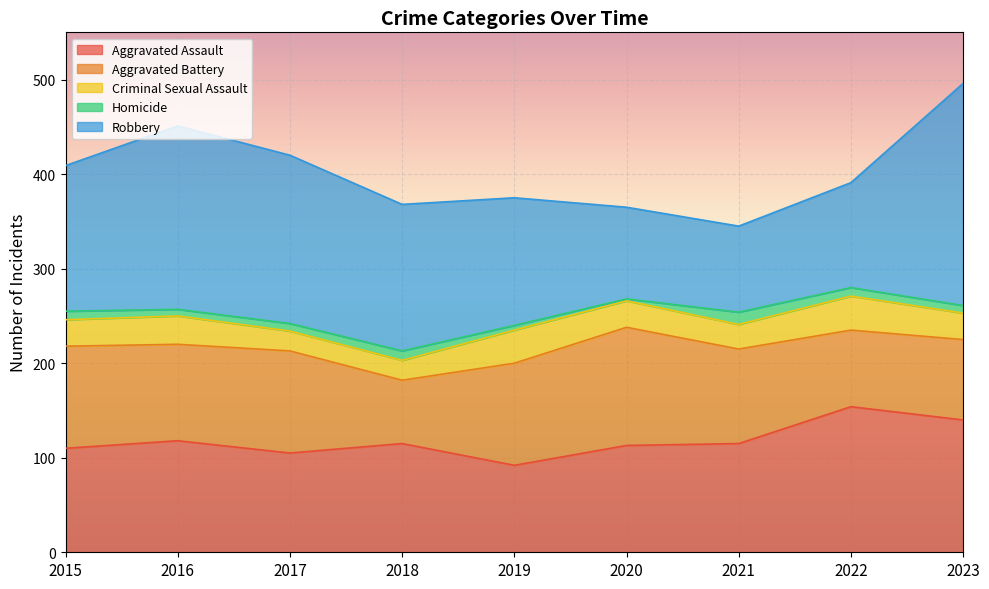

Is it true that Aggravated Battery equals 139 at 2023?

False